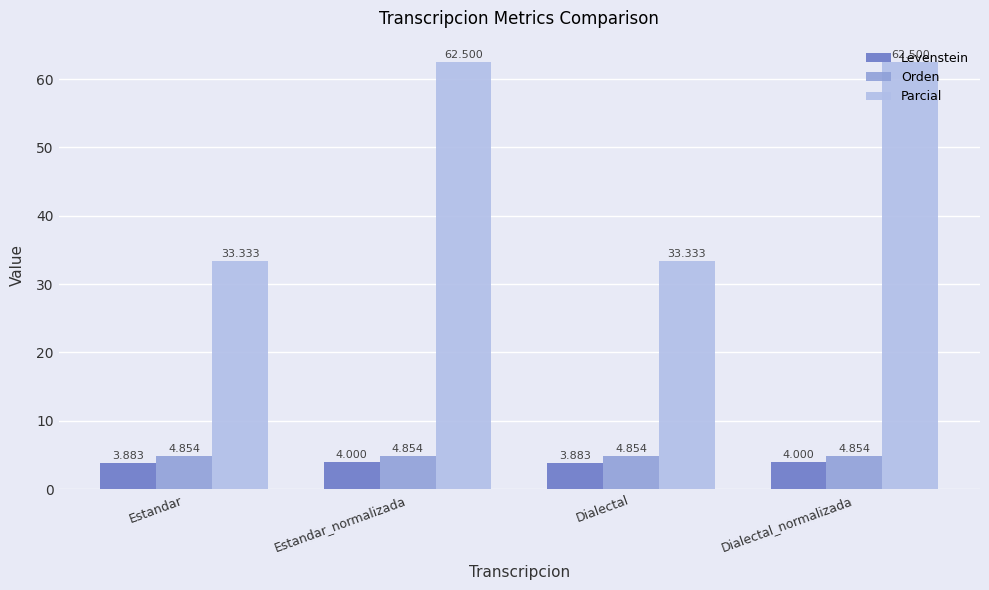

The value of Orden at Estandar is 8.0. True or false?

False